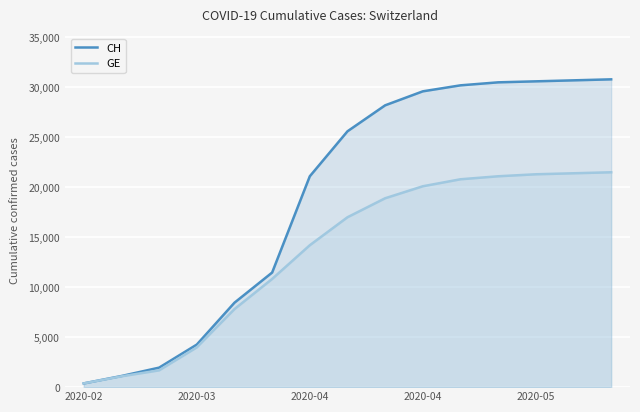

Between 5 and 11, which is larger?

11